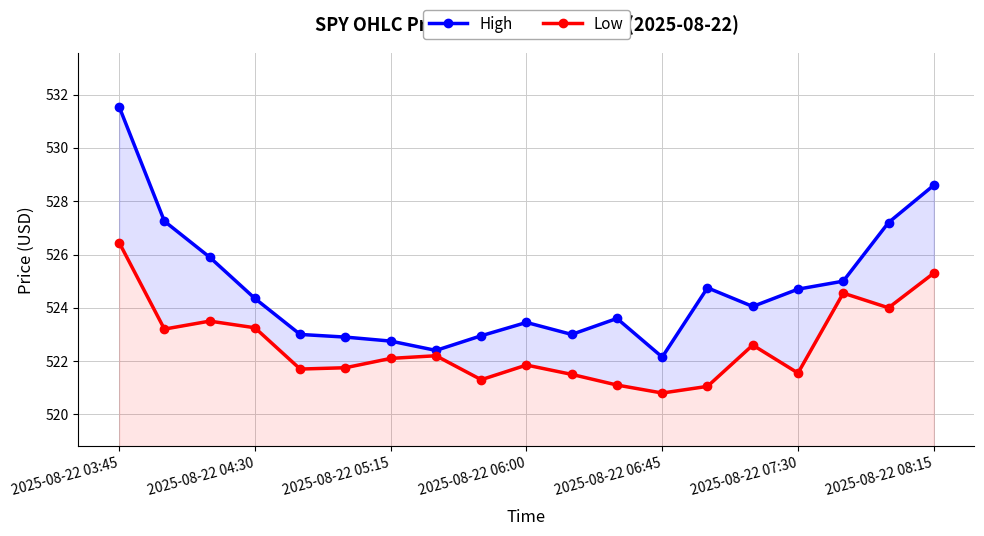

List the labels in order of Low value, largest first.

2025-08-22 03:45, 18, 16, 17, 2025-08-22 05:15, 2025-08-22 06:00, 2025-08-22 04:30, 14, 7, 2025-08-22 08:15, 9, 2025-08-22 07:30, 2025-08-22 06:45, 15, 10, 8, 11, 13, 12